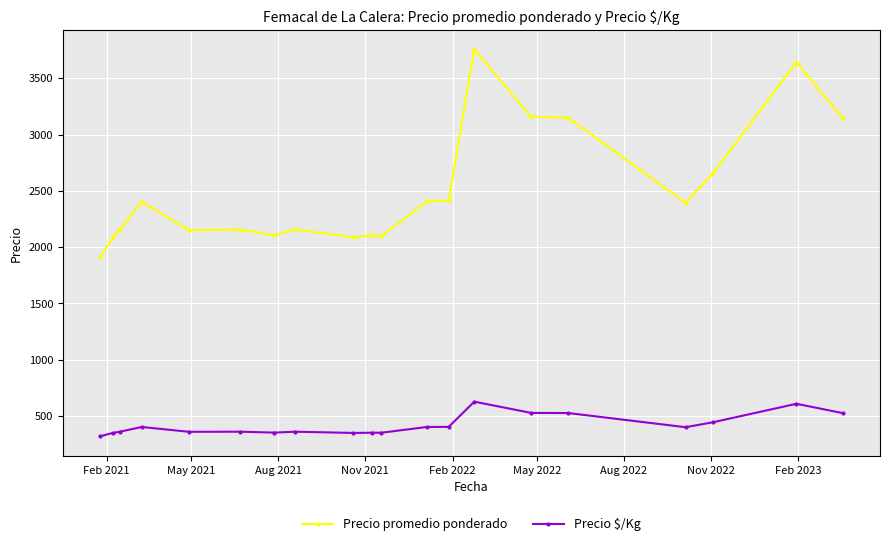

True or false: Precio $/Kg has more than 2 points higher than both neighbors.

True